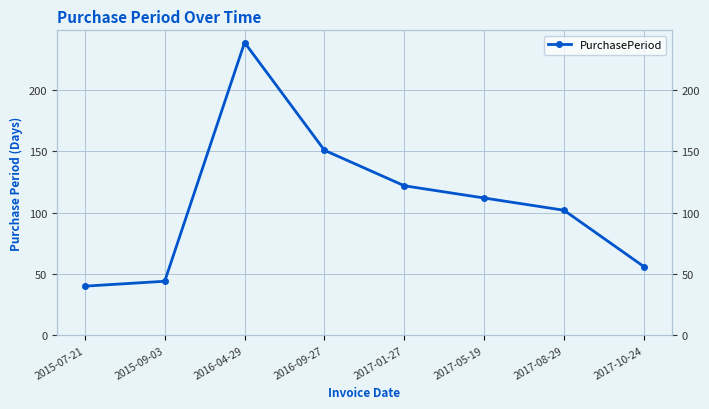

Reading left to right, list all the values displayed in this chart.

2015-07-21=40	2015-09-03=44	2016-04-29=239	2016-09-27=151	2017-01-27=122	2017-05-19=112	2017-08-29=102	2017-10-24=56